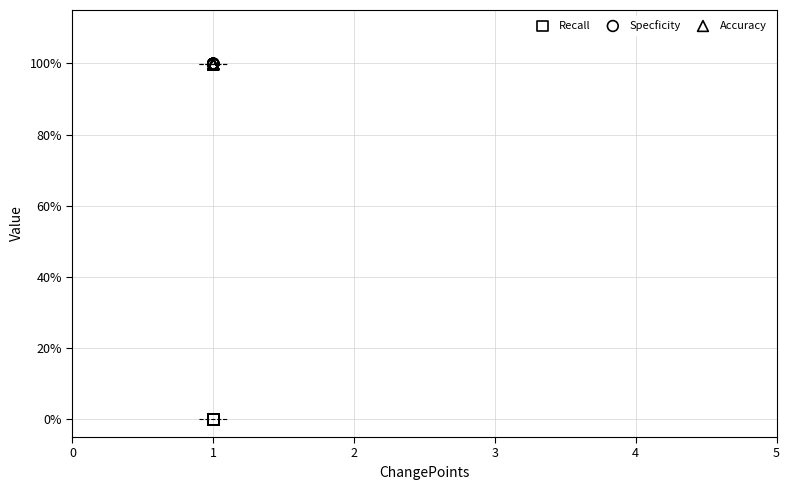

Which series contains the lowest Y value?

Recall